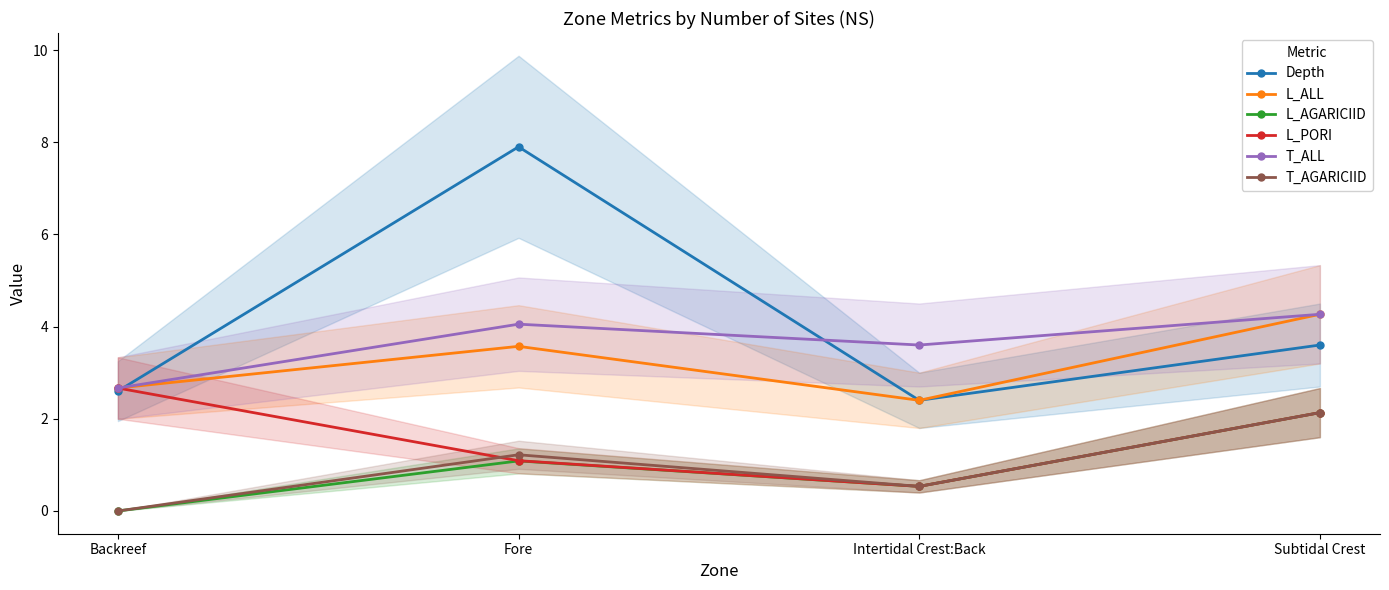

Reading right to left, list all the values displayed in this chart.

Depth: 3.6	2.4	7.9	2.6
L_ALL: 4.3	2.4	3.6	2.7
L_AGARICIID: 2.1	0.5	1.1	0.0
L_PORI: 2.1	0.5	1.1	2.7
T_ALL: 4.3	3.6	4.1	2.7
T_AGARICIID: 2.1	0.5	1.2	0.0